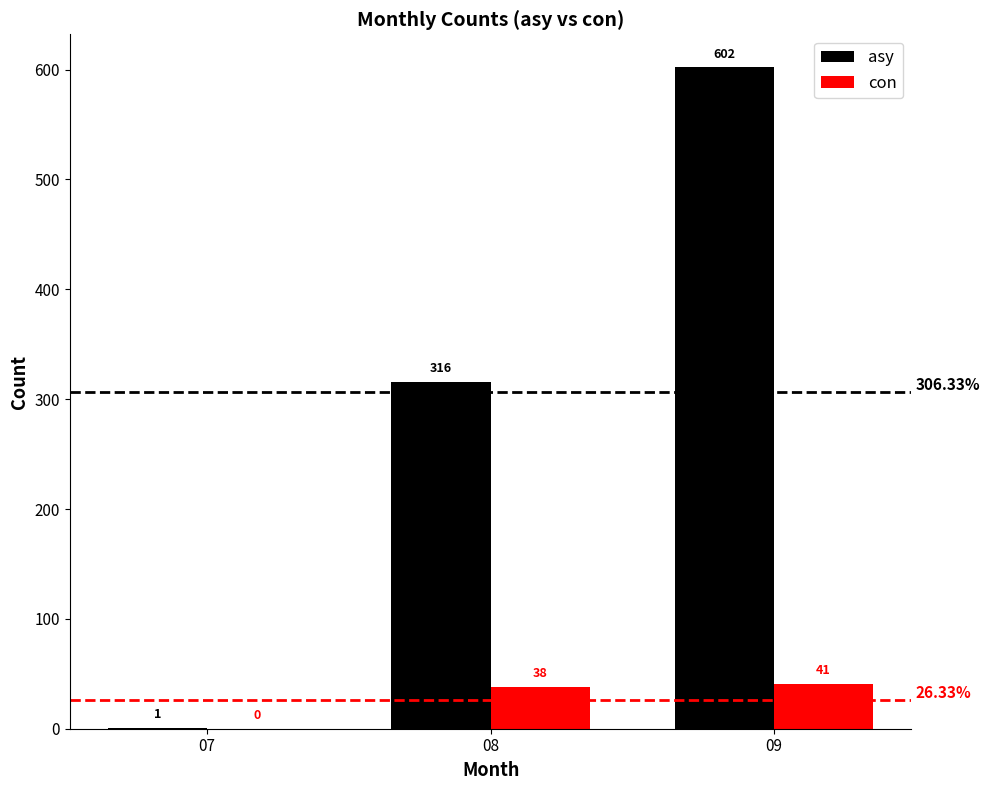

Which series has the largest total across all categories?

asy